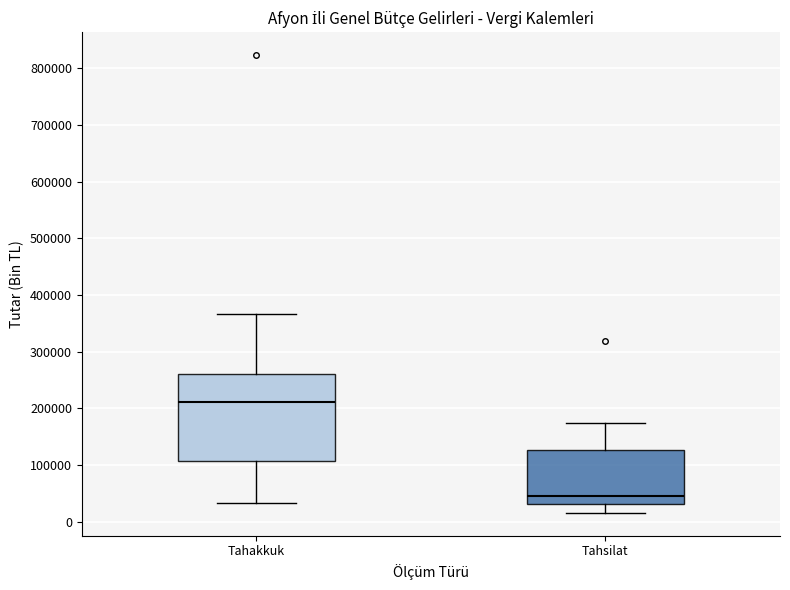

Which box is the tallest, from its lower edge to its upper edge?

Tahakkuk